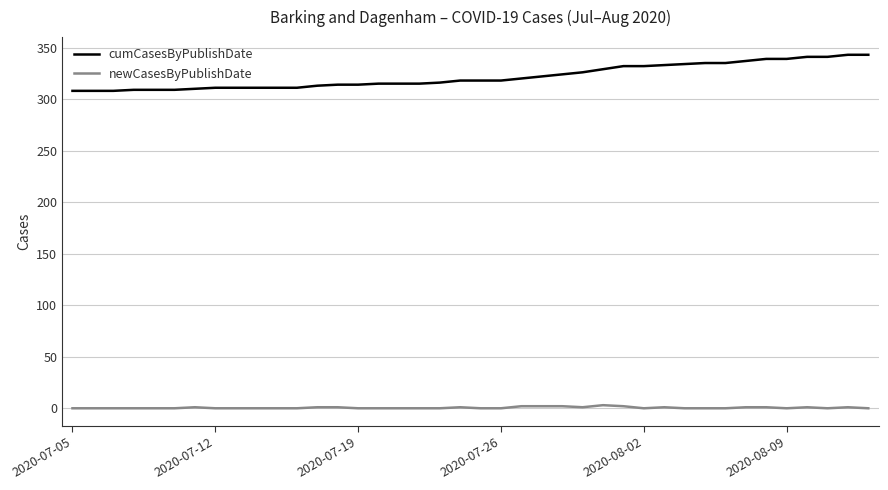

What is the difference between the maximum and minimum values in the newCasesByPublishDate series?

3